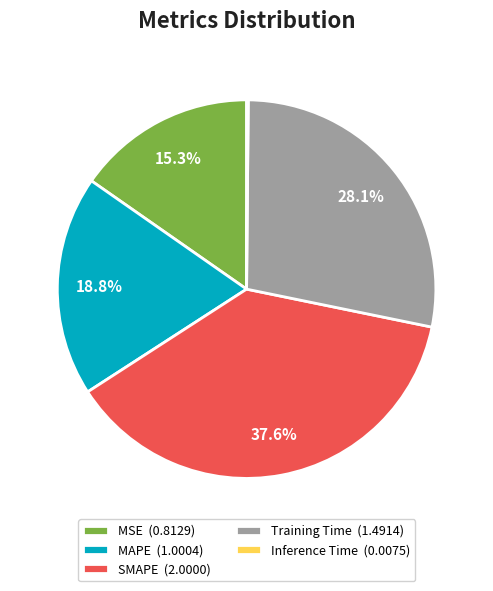

How much of the chart is everything except MAPE?

81.2%